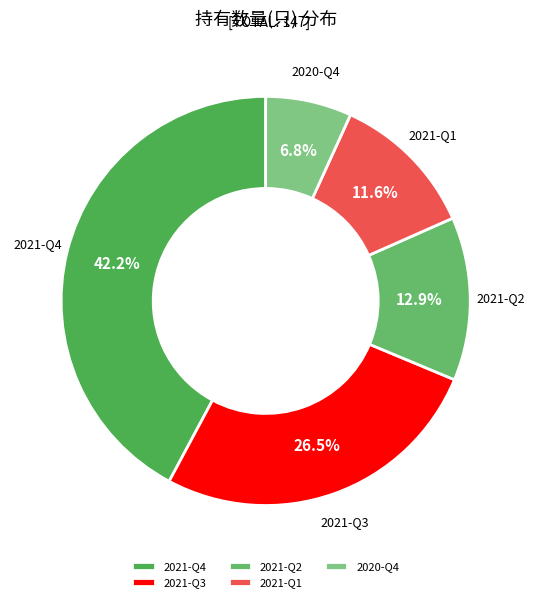

To the nearest percent, what is the combined percentage of 2021-Q1 and 2021-Q4?

54%